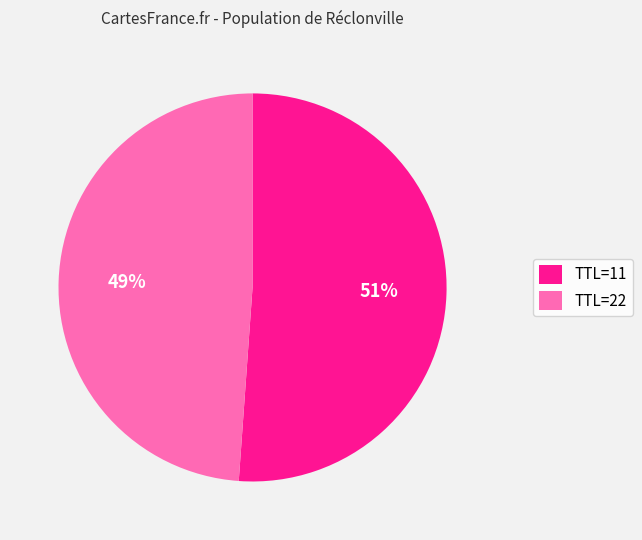

Does any single category account for the majority?

Yes